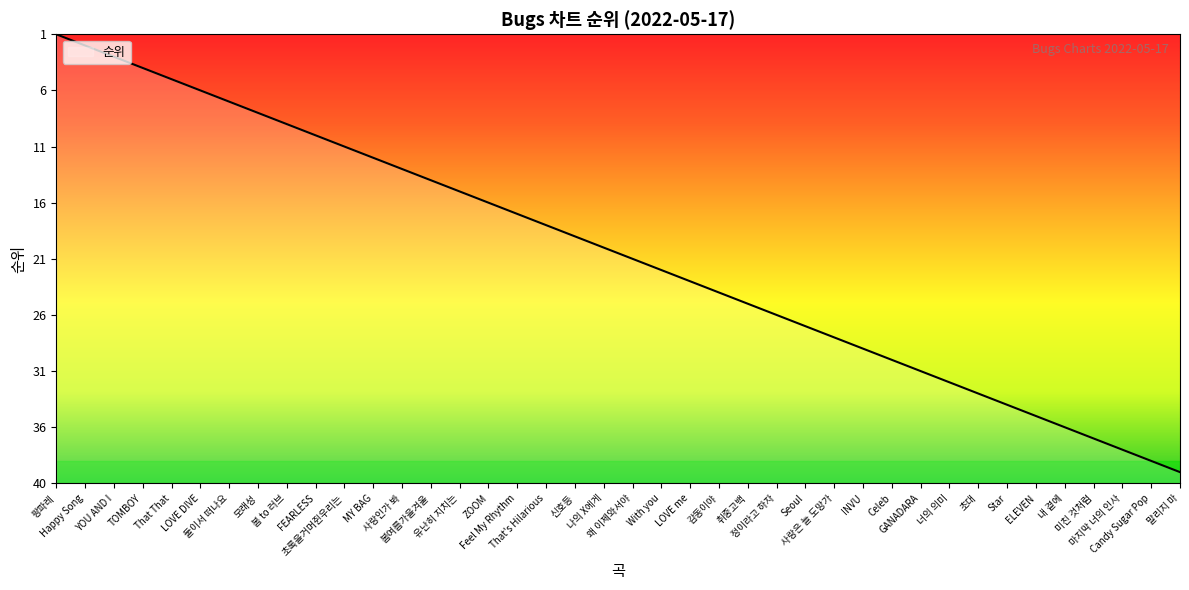

What is the change in value from ELEVEN to Candy Sugar Pop?

-4